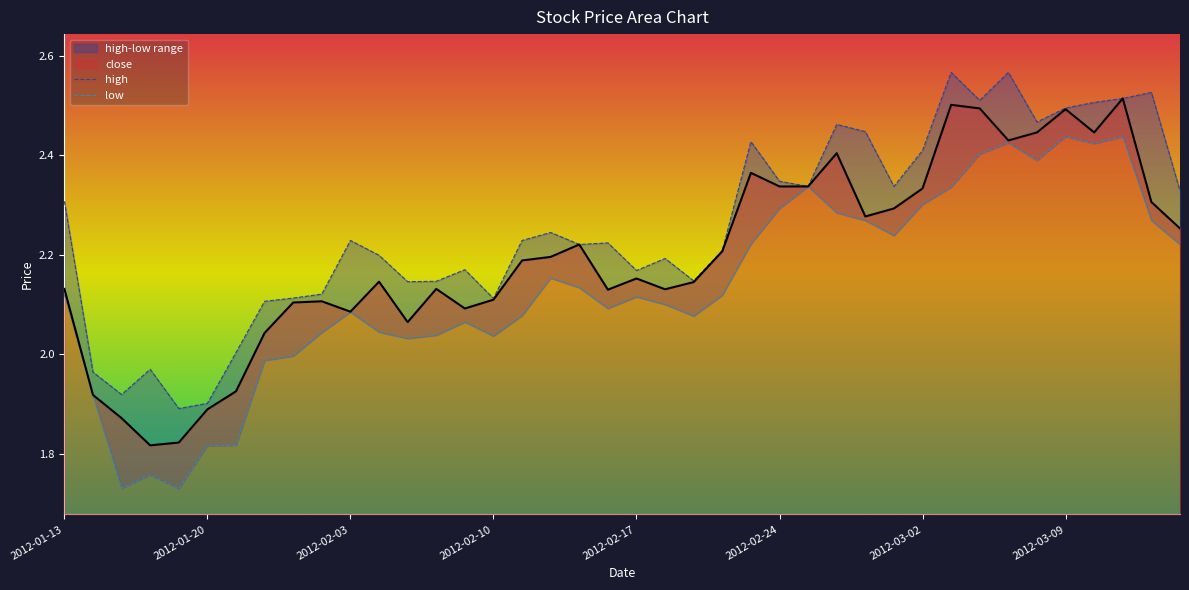

What is the maximum value for high?

2.6